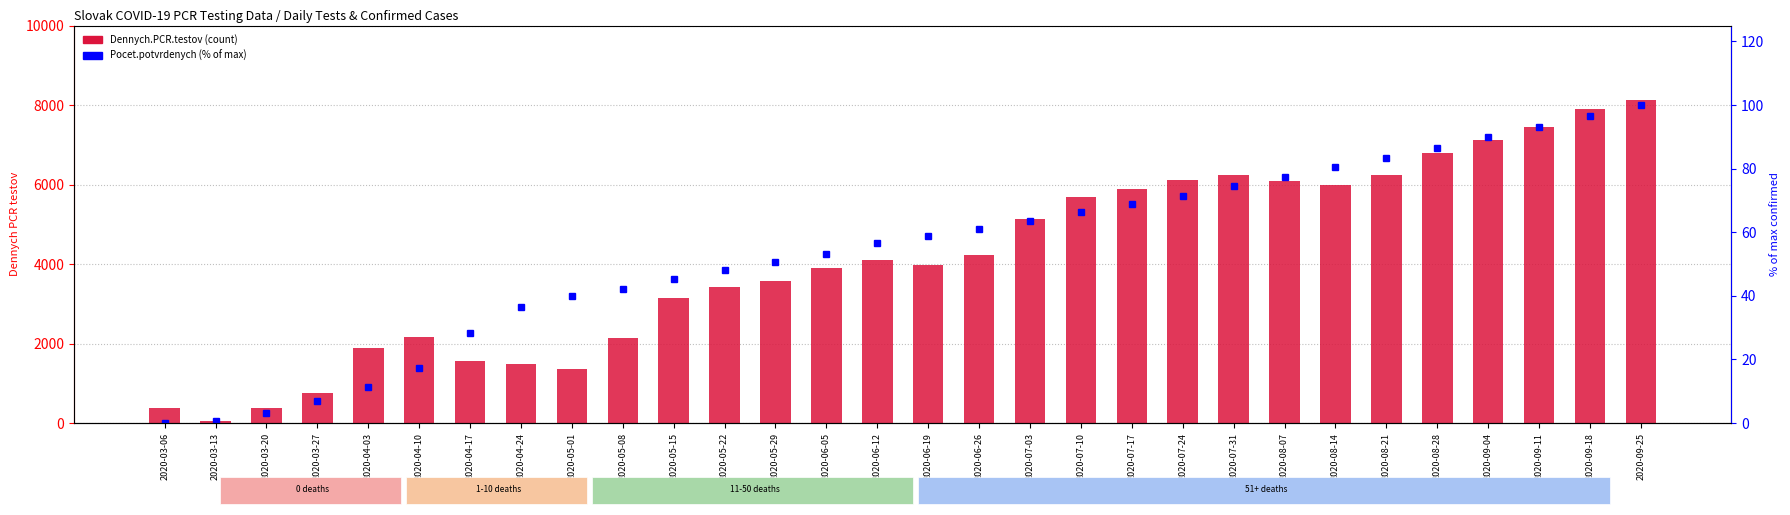

Where is Pocet.potvrdenych.PCR.testami nearest to the value 50?

2020-05-29